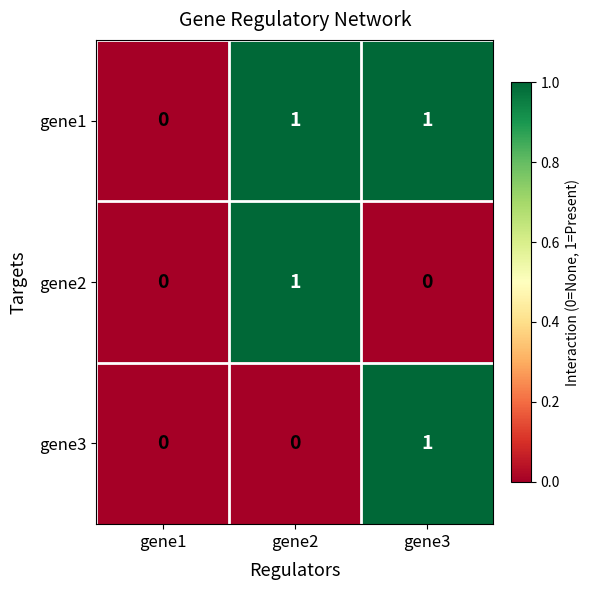

Which category has the highest value in the gene2 series?

gene2